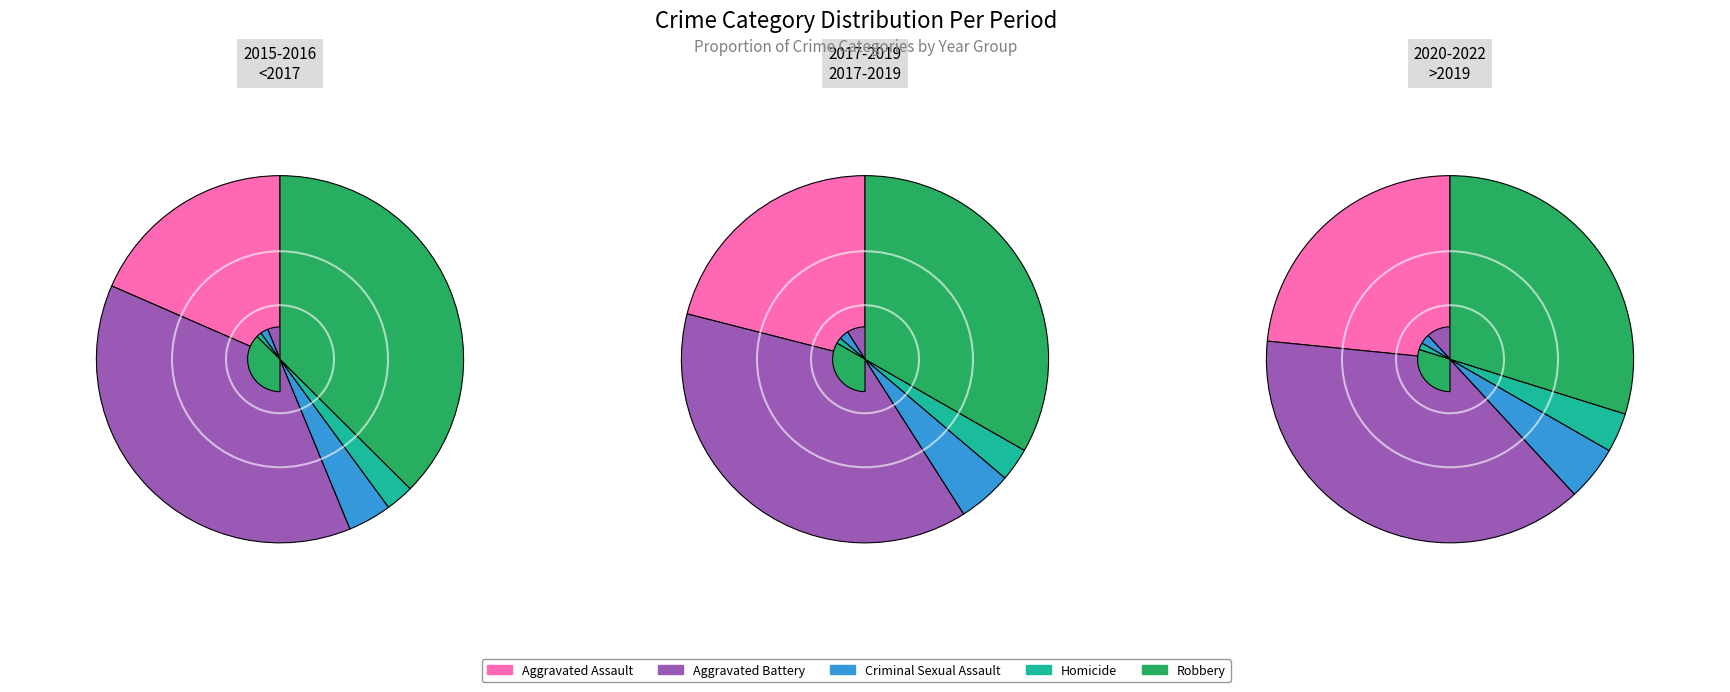

Is it true that 2016 is 5% of the pie?

False